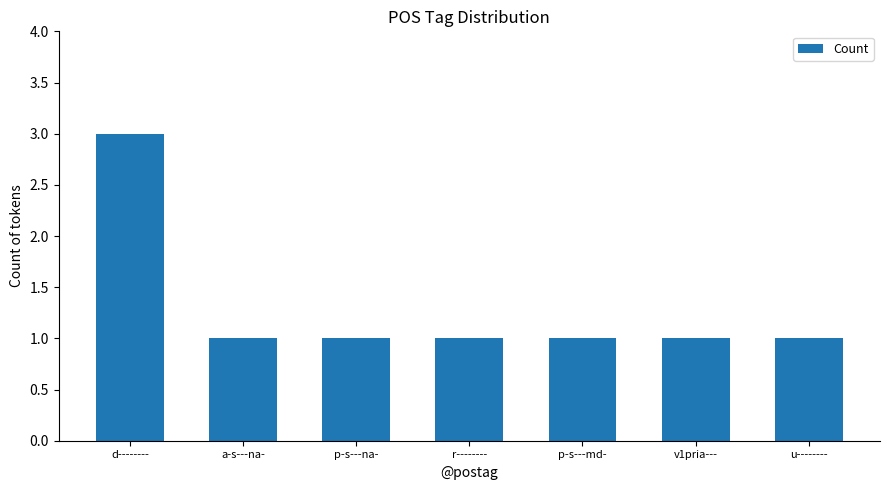

Approximately how many times larger is the value at v1pria--- compared to a-s---na-?

1.0